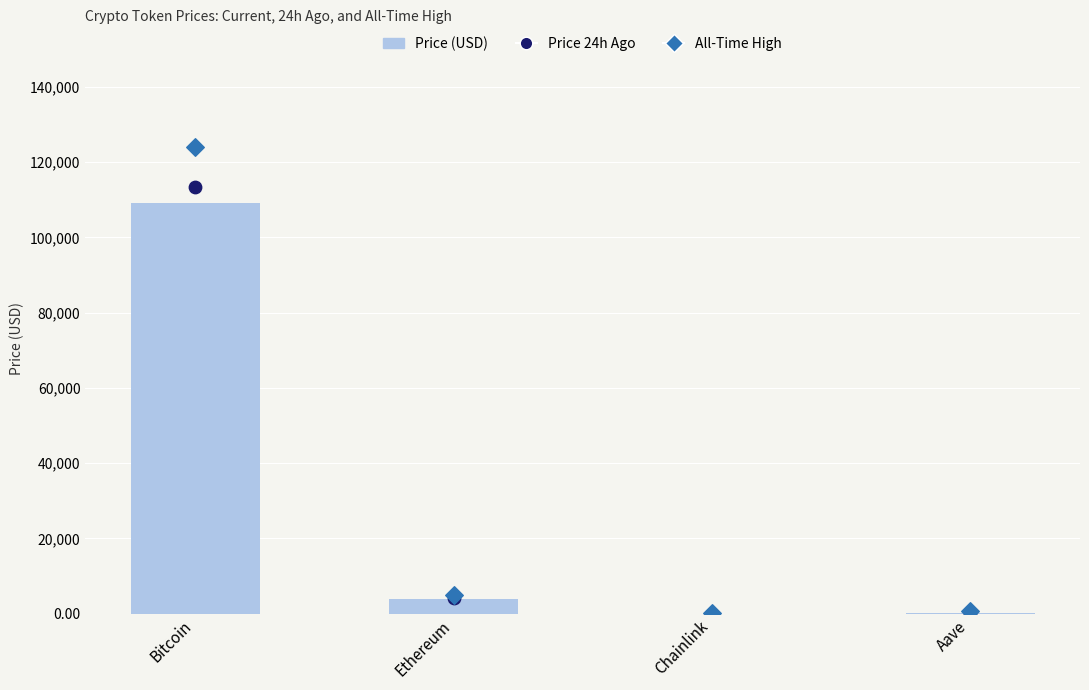

What is the total value across all series at Chainlink?

94.5